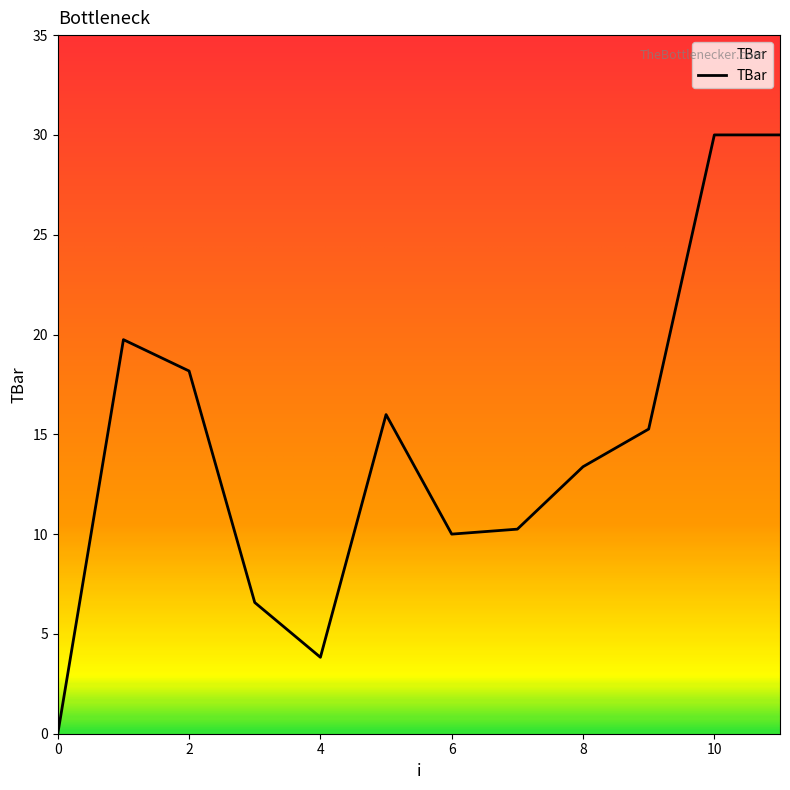

What is the greatest value displayed?

30.0